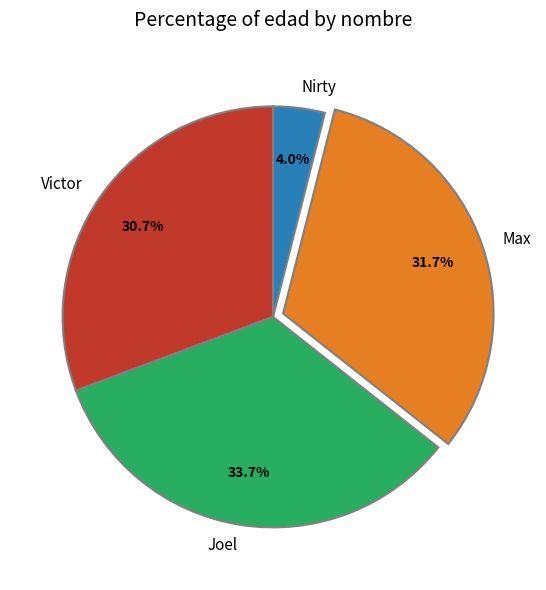

To the nearest percent, what is the difference between the Victor and Max slice percentages?

1%